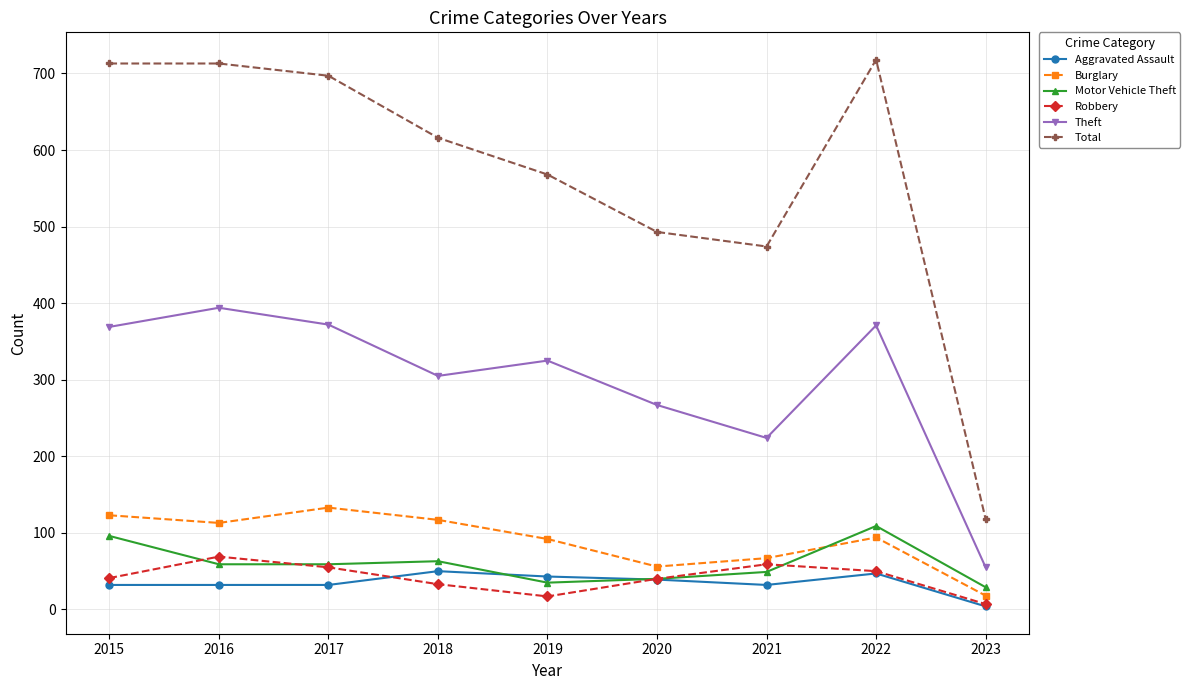

At which label does Robbery reach its minimum?

2023